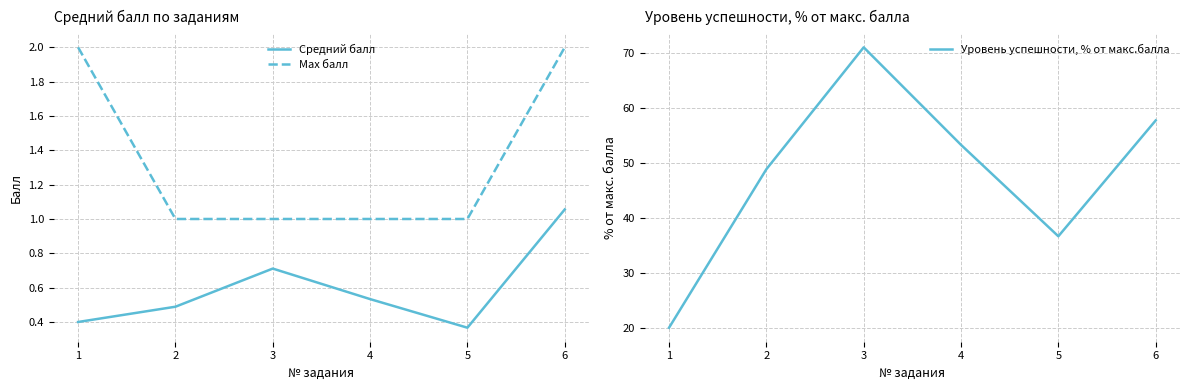

What is the difference between the maximum and minimum values in the Уровень успешности, % от макс.балла series?

51.1